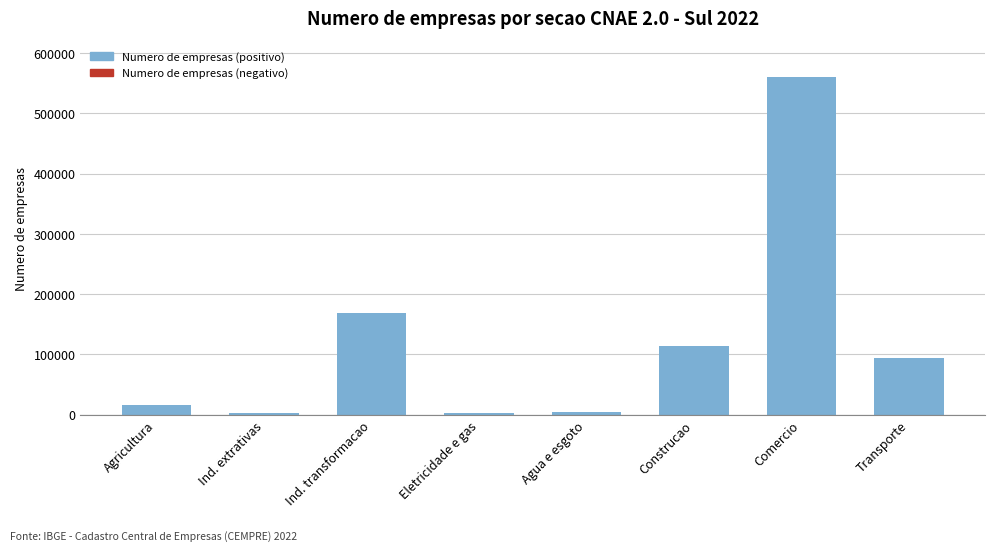

What position from the left is Eletricidade e gas?

4